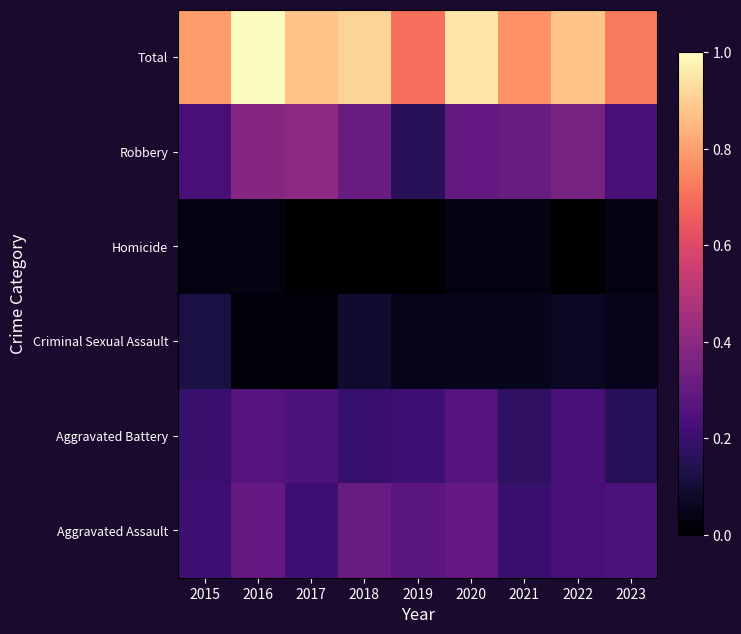

At which category is the sum across all series the highest?

2016